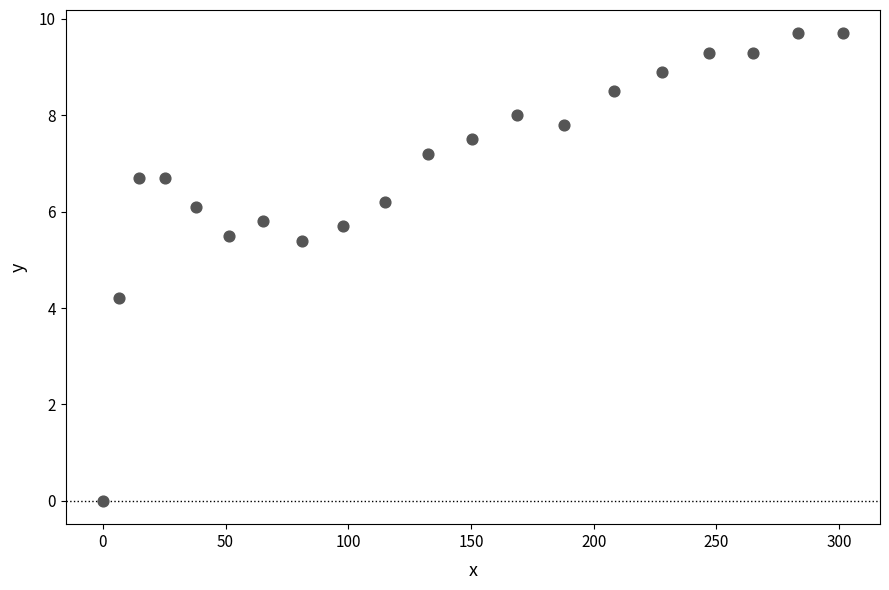

What is the range of Y values (max minus min)?

9.7